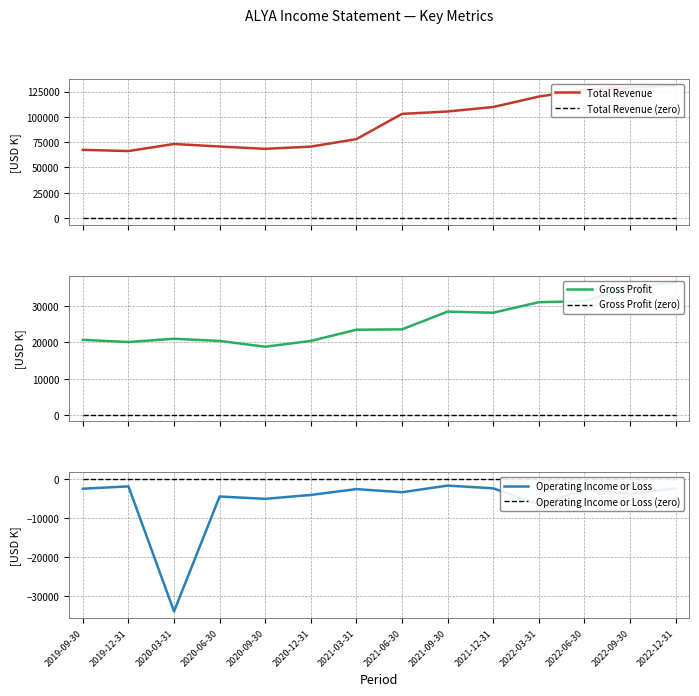

At which category does the chart reach its peak across all series?

2022-12-31